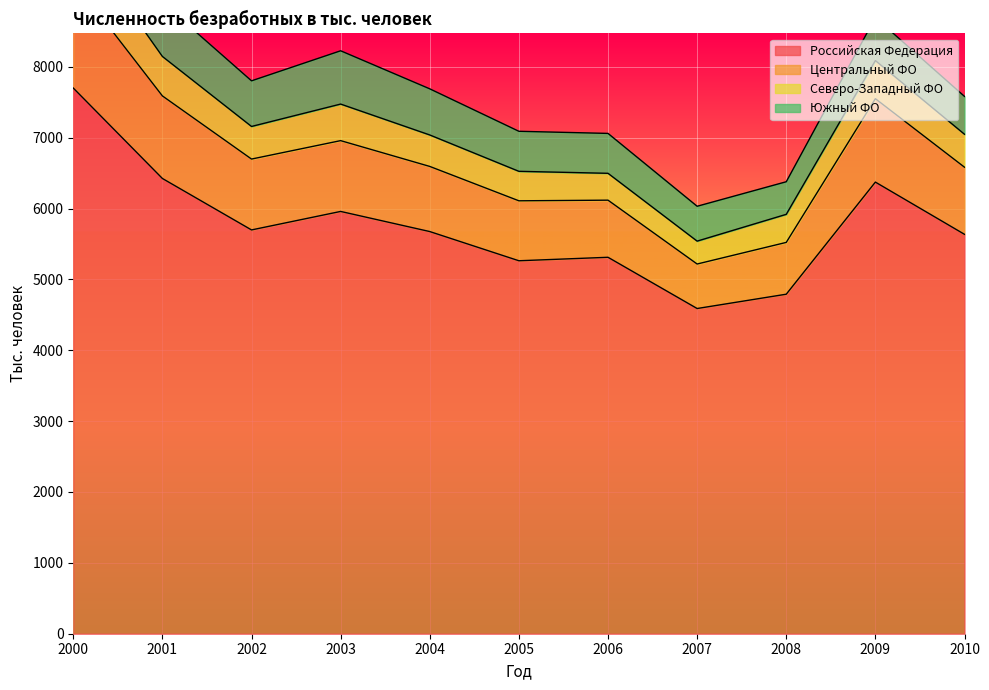

What is the value of the Российская Федерация point at the 6th from the left?

5263